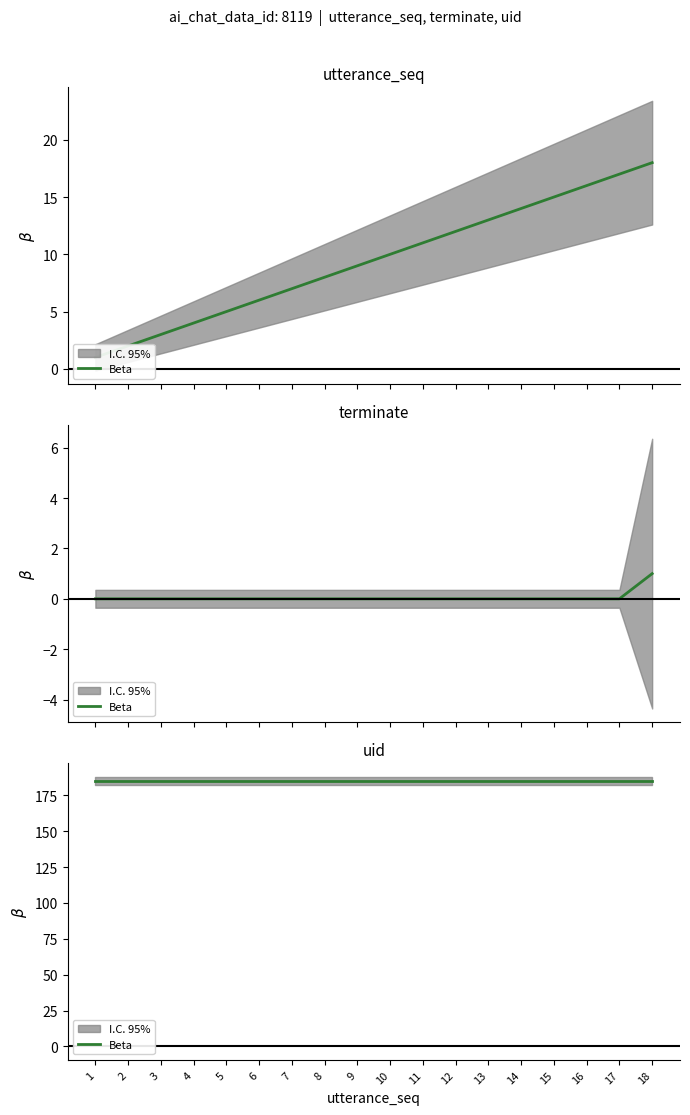

What value does the utterance_seq series have at 18?

18